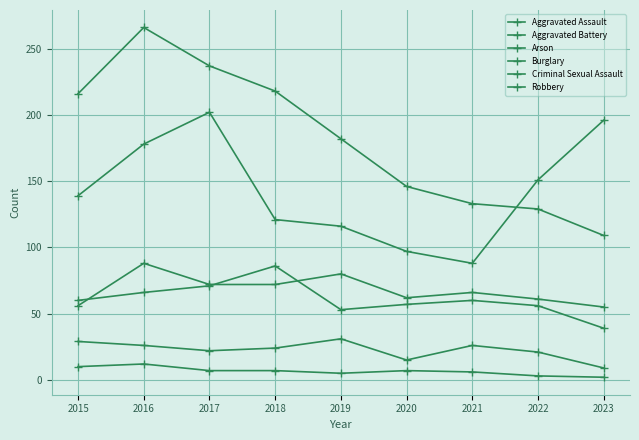

Which label corresponds to the largest value in the chart?

2016